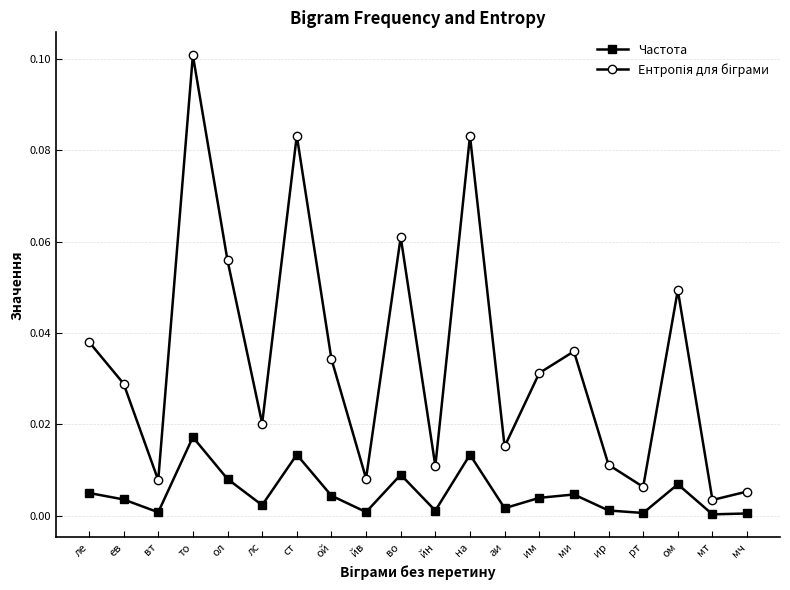

What is the label of the 3rd point from the right?

ом